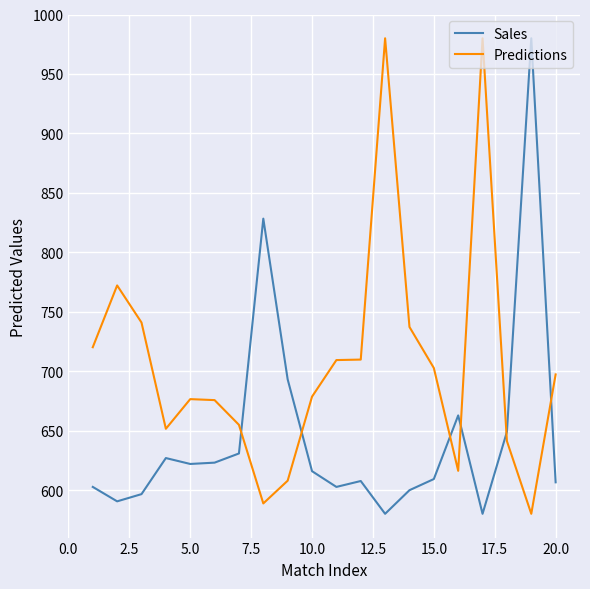

In Sales, how many points are higher than both neighbors (excluding endpoints)?

5